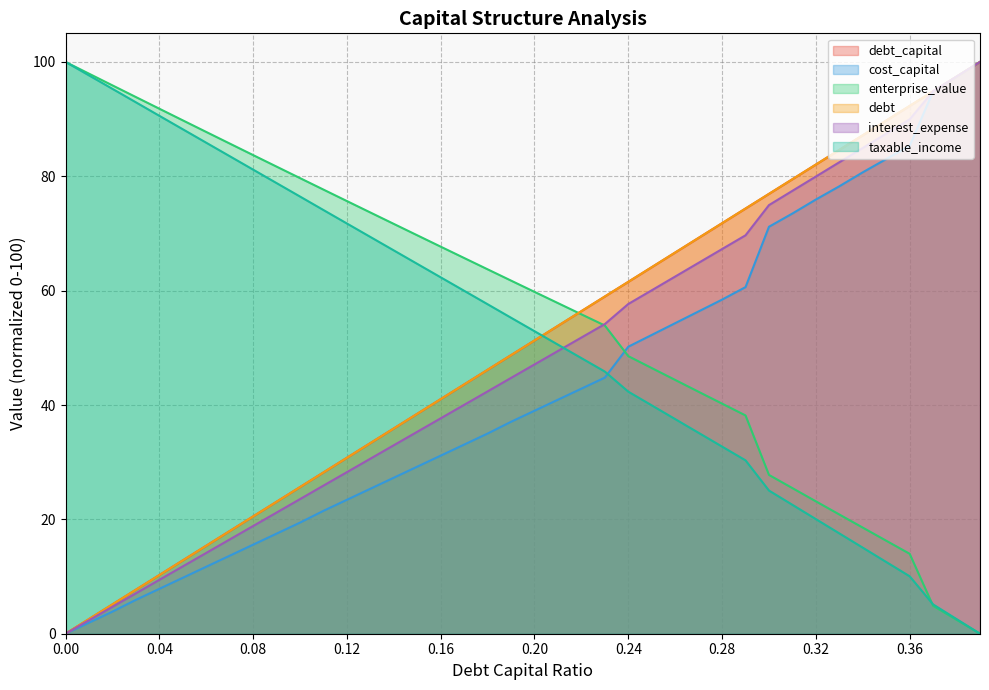

Reading right to left, transcribe all the data shown in this chart.

debt_capital: 0.39=100.0	0.38=97.4	0.37=94.9	0.36=92.3	0.35=89.7	0.34=87.2	0.33=84.6	0.32=82.1	0.31=79.5	0.3=76.9	0.29=74.4	0.28=71.8	0.27=69.2	0.26=66.7	0.25=64.1	0.24=61.5	0.23=59.0	0.22=56.4	0.21=53.8	0.2=51.3	0.19=48.7	0.18=46.2	0.17=43.6	0.16=41.0	0.15=38.5	0.14=35.9	0.13=33.3	0.12=30.8	0.11=28.2	0.1=25.6	0.09=23.1	0.08=20.5	0.07=17.9	0.06=15.4	0.05=12.8	0.04=10.3	0.03=7.7	0.02=5.1	0.01=2.6	0.0=0.0
cost_capital: 0.39=100.0	0.38=97.4	0.37=94.9	0.36=85.3	0.35=83.0	0.34=80.7	0.33=78.2	0.32=75.9	0.31=73.5	0.3=71.2	0.29=60.6	0.28=58.4	0.27=56.4	0.26=54.3	0.25=52.3	0.24=50.2	0.23=44.8	0.22=42.9	0.21=40.9	0.2=39.0	0.19=37.1	0.18=35.0	0.17=33.1	0.16=31.1	0.15=29.2	0.14=27.3	0.13=25.4	0.12=23.4	0.11=21.5	0.1=19.4	0.09=17.5	0.08=15.6	0.07=13.6	0.06=11.7	0.05=9.8	0.04=7.9	0.03=5.9	0.02=3.9	0.01=1.9	0.0=0.0
enterprise_value: 0.39=0.0	0.38=2.4	0.37=4.9	0.36=14.0	0.35=16.3	0.34=18.6	0.33=20.9	0.32=23.2	0.31=25.5	0.3=27.8	0.29=38.2	0.28=40.2	0.27=42.3	0.26=44.4	0.25=46.5	0.24=48.5	0.23=53.9	0.22=55.9	0.21=57.8	0.2=59.8	0.19=61.8	0.18=63.7	0.17=65.7	0.16=67.7	0.15=69.7	0.14=71.7	0.13=73.7	0.12=75.7	0.11=77.7	0.1=79.7	0.09=81.7	0.08=83.7	0.07=85.7	0.06=87.8	0.05=89.8	0.04=91.8	0.03=93.9	0.02=95.9	0.01=97.9	0.0=100.0
debt: 0.39=100.0	0.38=97.4	0.37=94.9	0.36=92.3	0.35=89.7	0.34=87.2	0.33=84.6	0.32=82.1	0.31=79.5	0.3=76.9	0.29=74.4	0.28=71.8	0.27=69.2	0.26=66.7	0.25=64.1	0.24=61.5	0.23=59.0	0.22=56.4	0.21=53.8	0.2=51.3	0.19=48.7	0.18=46.2	0.17=43.6	0.16=41.0	0.15=38.5	0.14=35.9	0.13=33.3	0.12=30.8	0.11=28.2	0.1=25.6	0.09=23.1	0.08=20.5	0.07=17.9	0.06=15.4	0.05=12.8	0.04=10.3	0.03=7.7	0.02=5.1	0.01=2.6	0.0=0.0
interest_expense: 0.39=100.0	0.38=97.4	0.37=94.9	0.36=90.0	0.35=87.5	0.34=85.0	0.33=82.5	0.32=80.0	0.31=77.5	0.3=75.0	0.29=69.7	0.28=67.3	0.27=64.9	0.26=62.5	0.25=60.1	0.24=57.7	0.23=54.2	0.22=51.8	0.21=49.4	0.2=47.1	0.19=44.7	0.18=42.4	0.17=40.0	0.16=37.7	0.15=35.3	0.14=33.0	0.13=30.6	0.12=28.3	0.11=25.9	0.1=23.5	0.09=21.2	0.08=18.8	0.07=16.5	0.06=14.1	0.05=11.8	0.04=9.4	0.03=7.1	0.02=4.7	0.01=2.4	0.0=0.0
taxable_income: 0.39=0.0	0.38=2.6	0.37=5.1	0.36=10.0	0.35=12.5	0.34=15.0	0.33=17.5	0.32=20.0	0.31=22.5	0.3=25.0	0.29=30.3	0.28=32.7	0.27=35.1	0.26=37.5	0.25=39.9	0.24=42.3	0.23=45.8	0.22=48.2	0.21=50.6	0.2=52.9	0.19=55.3	0.18=57.6	0.17=60.0	0.16=62.3	0.15=64.7	0.14=67.0	0.13=69.4	0.12=71.7	0.11=74.1	0.1=76.5	0.09=78.8	0.08=81.2	0.07=83.5	0.06=85.9	0.05=88.2	0.04=90.6	0.03=92.9	0.02=95.3	0.01=97.6	0.0=100.0